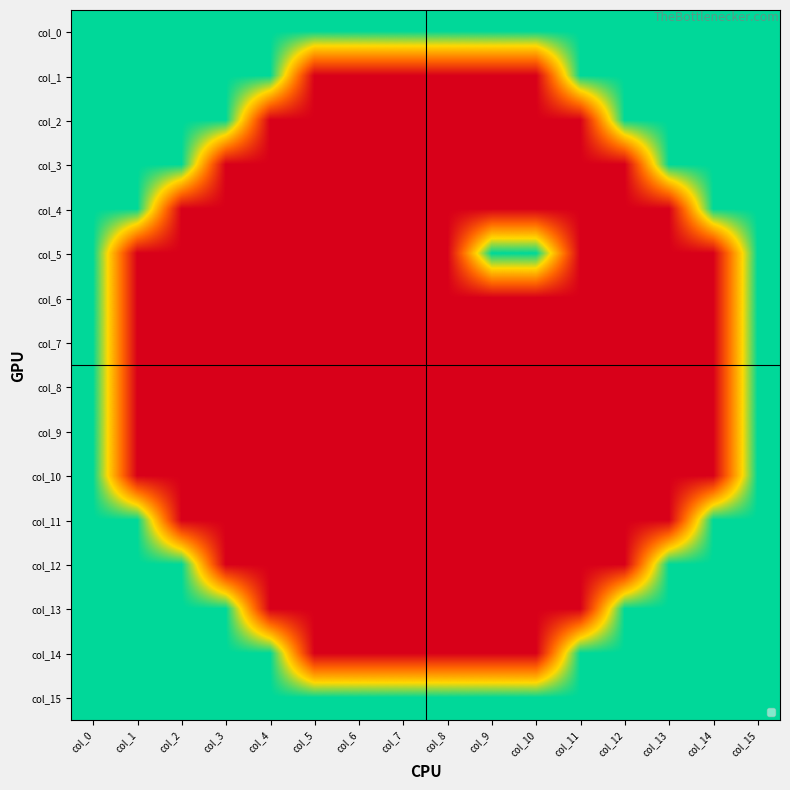

What is the total value across all series at col_11?

4